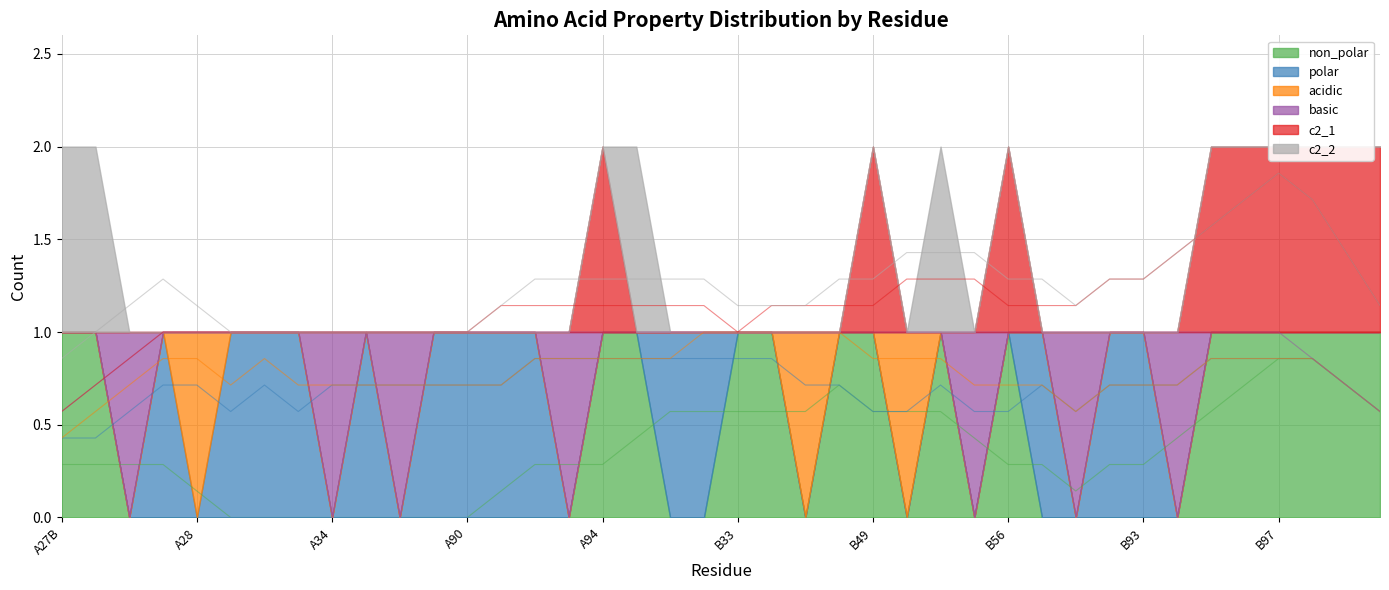

What is the difference between the maximum and minimum values in the acidic series?

1